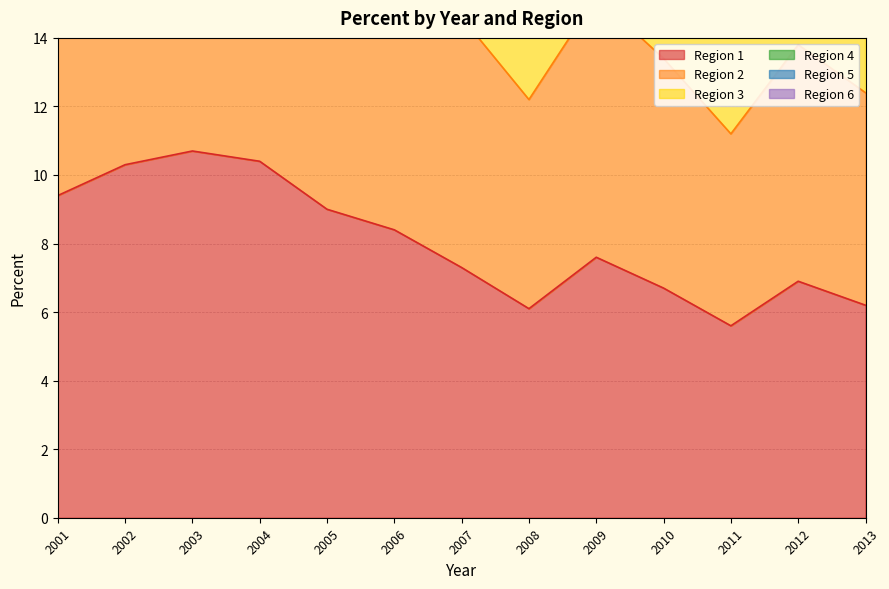

At which category is the sum across all series the highest?

2003